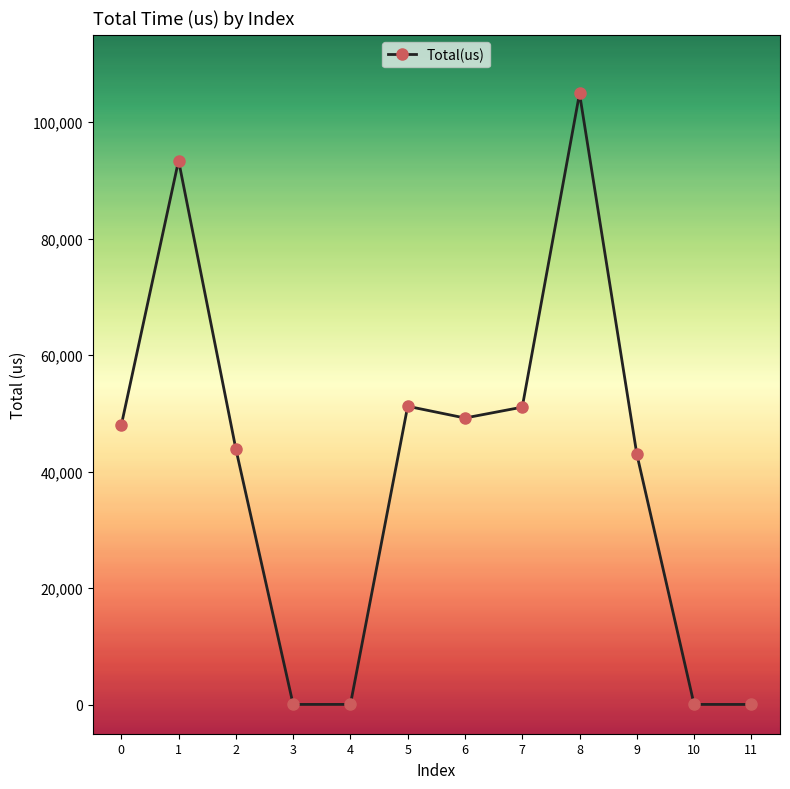

Between 9 and 1, which is larger?

1